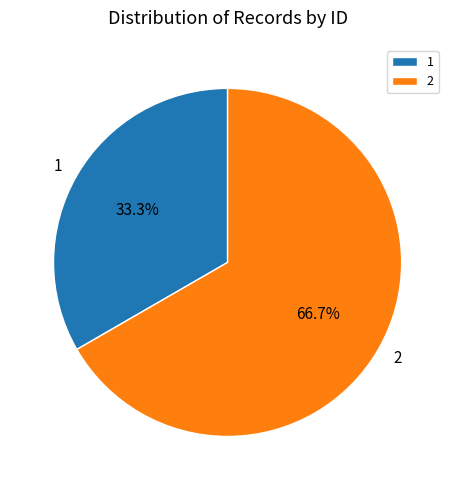

Is it true that 1 is 33% of the pie?

True